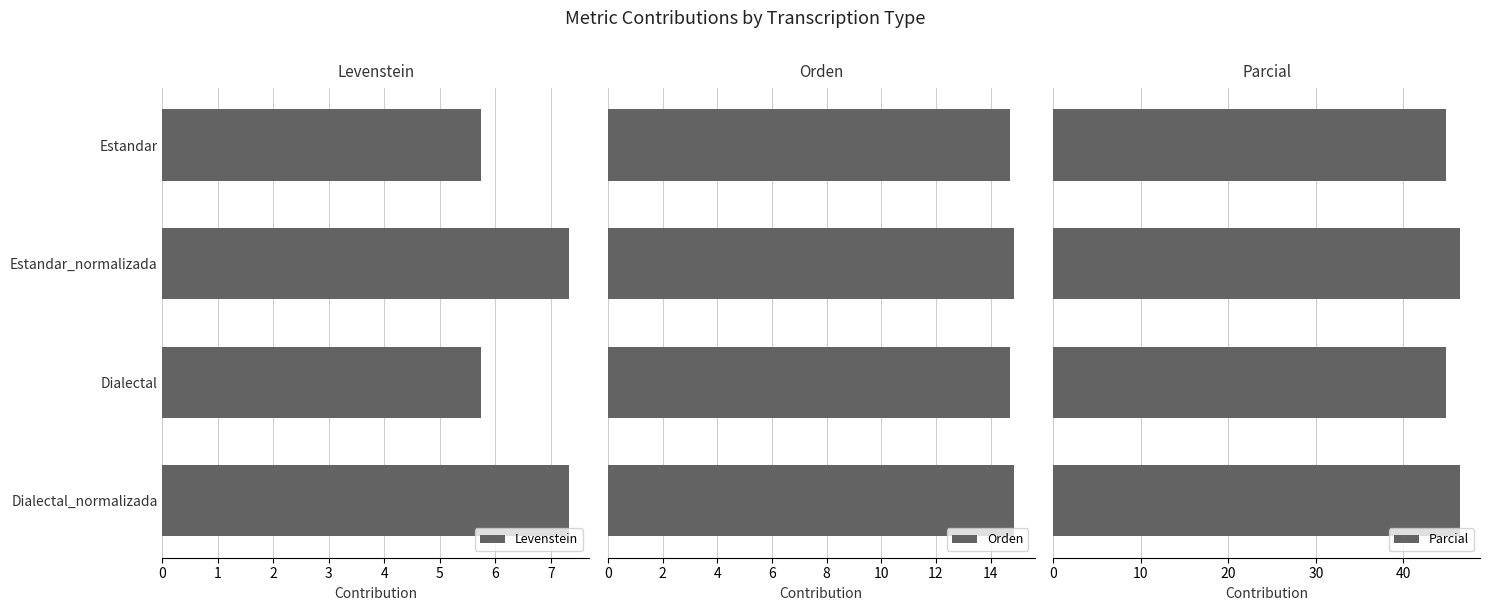

What is the sum of all Orden values?

59.2